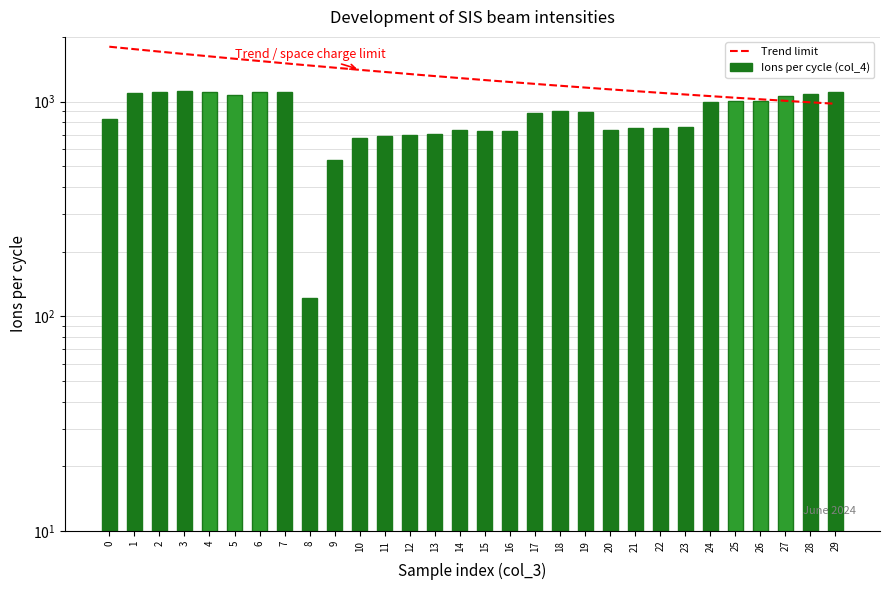

At which label is the value closest to 619?

10